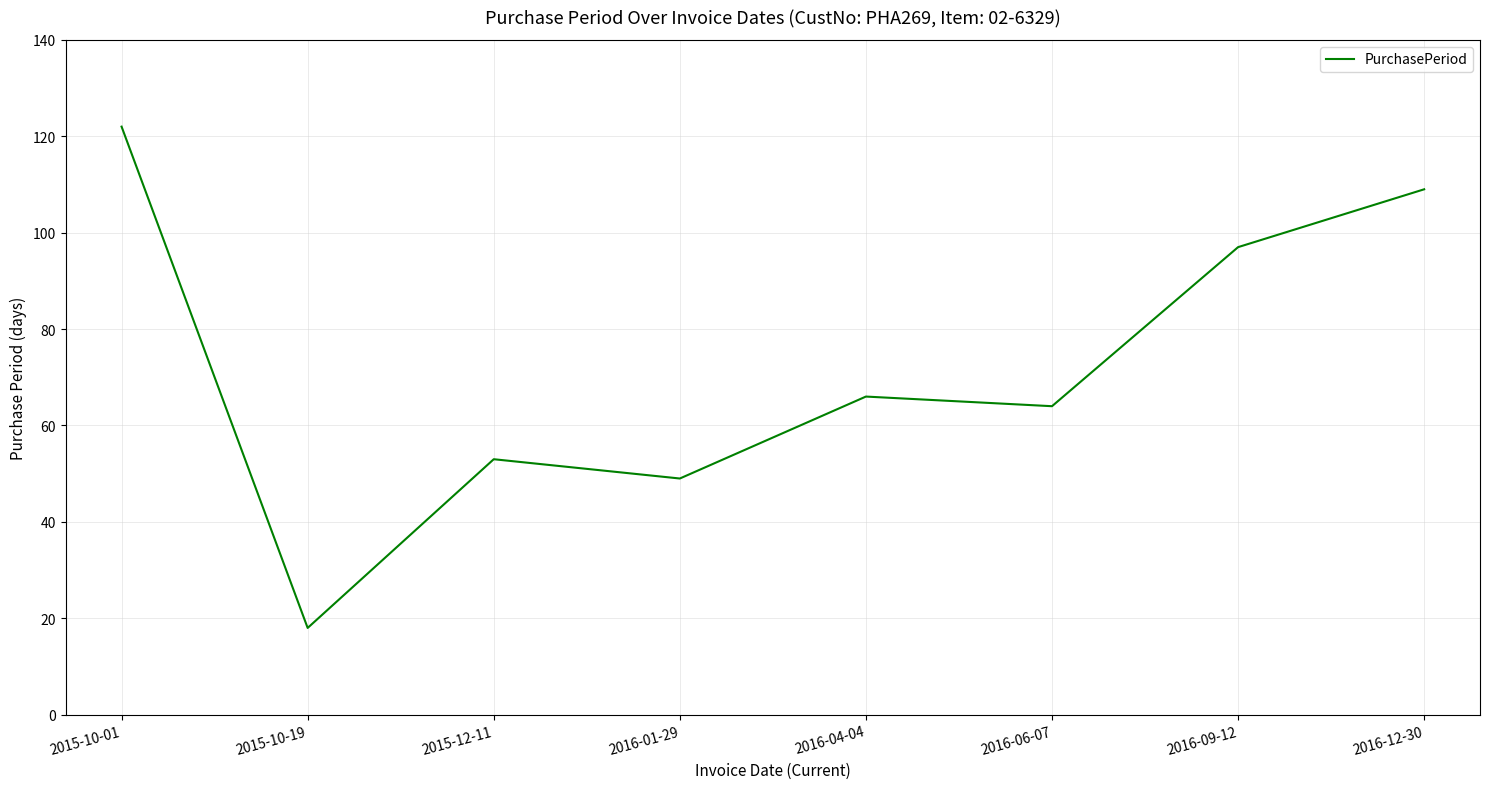

At which category does the data reach its first local peak?

2015-12-11